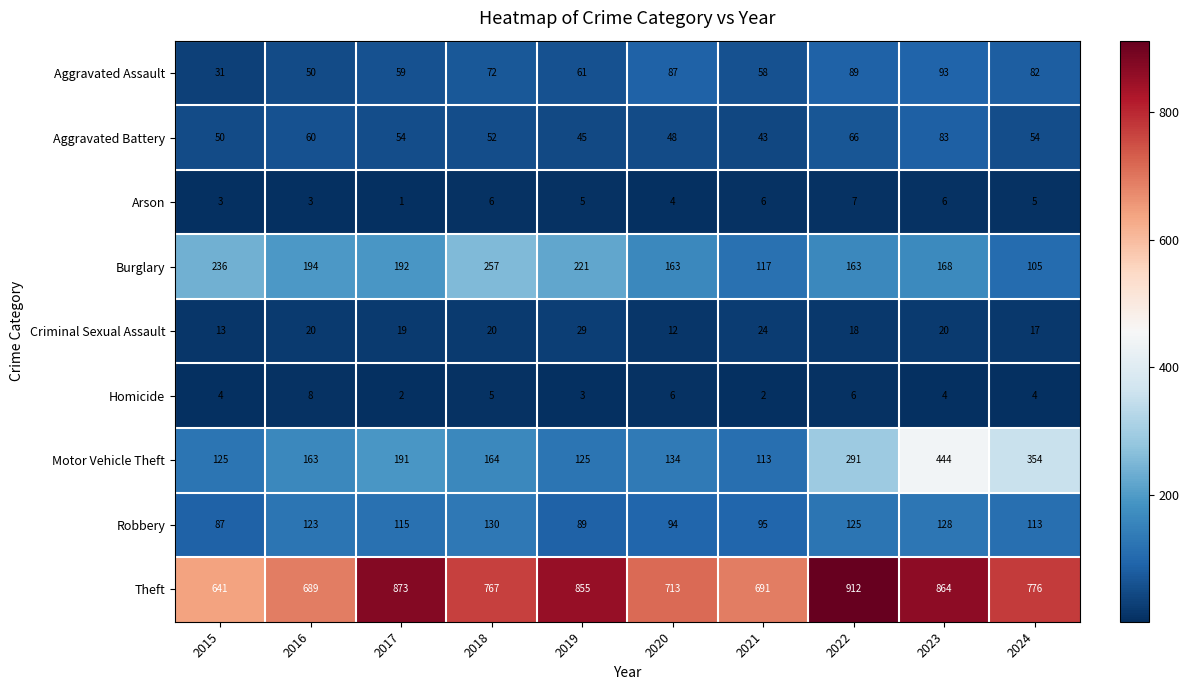

What is the spread (max minus min) of values at 2017?

872